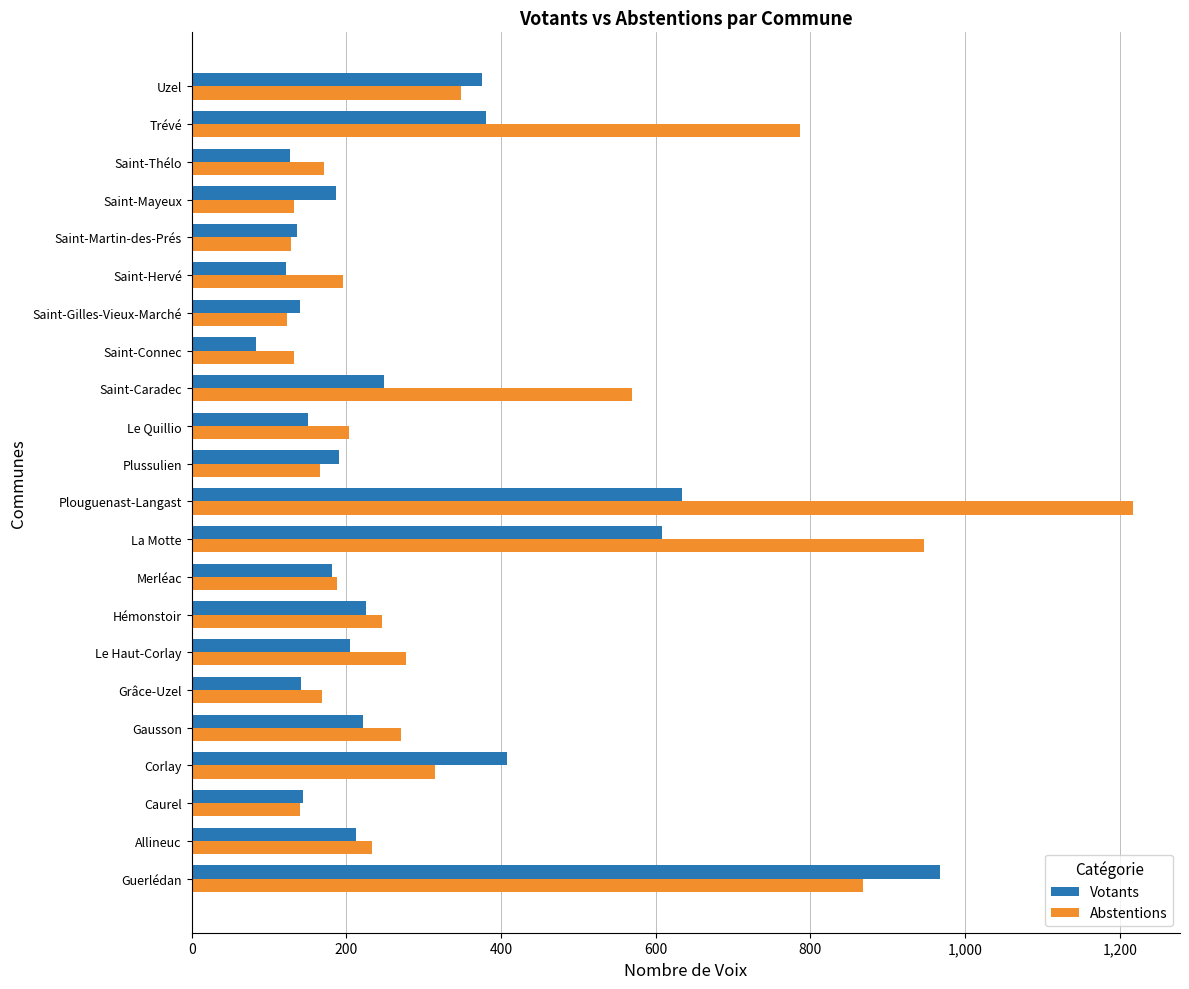

List the series in order of their overall mean, lowest first.

Votants, Abstentions